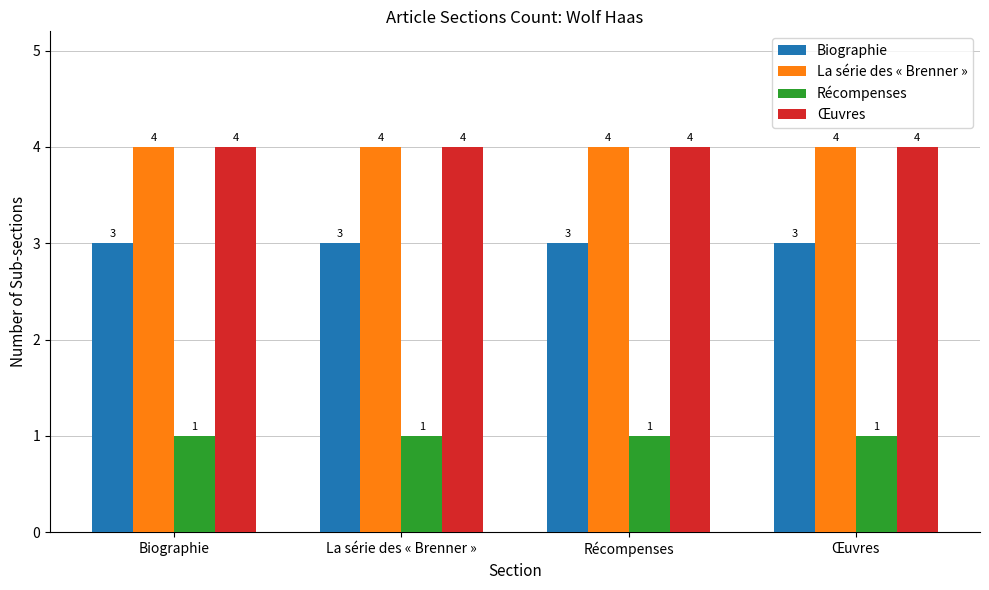

How many groups of bars are there?

4